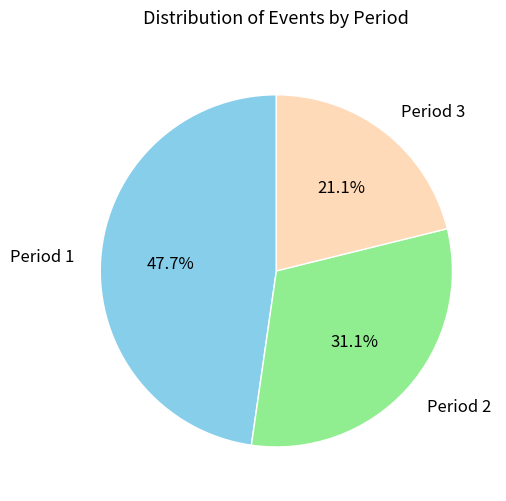

Which has a higher value, Period 2 or Period 1?

Period 1